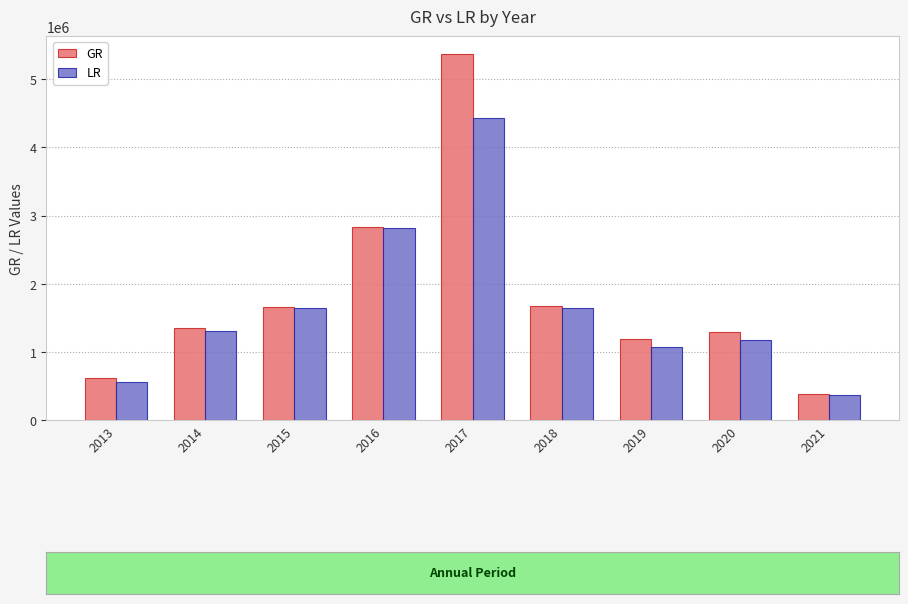

Rank the series at 2013 from lowest to highest value.

LR, GR